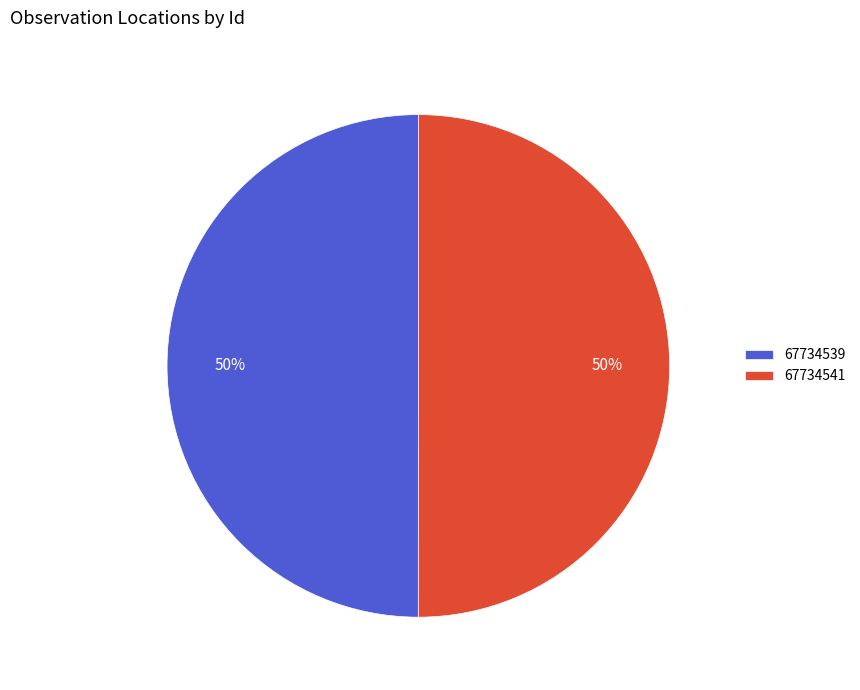

Count the number of slices in the pie.

2